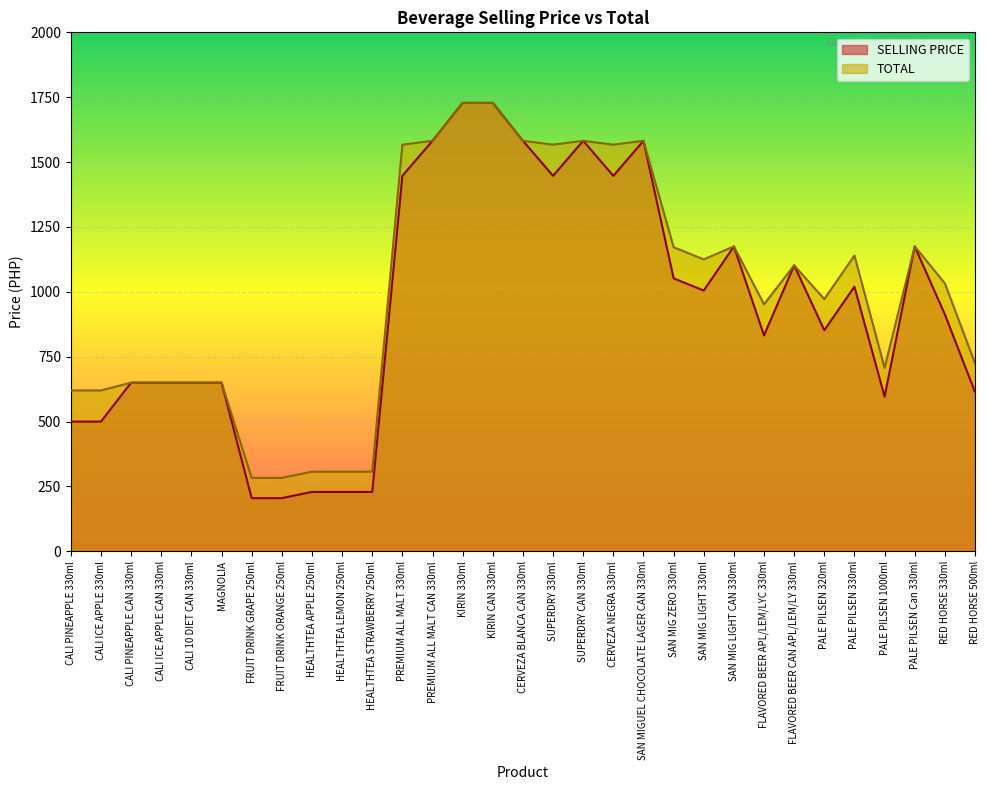

True or false: SELLING PRICE and TOTAL intersect in this chart.

False